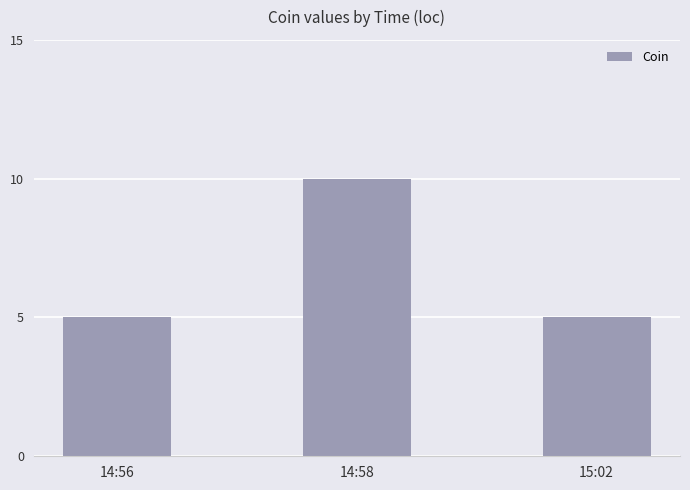

Is it true that the value at 15:02 is 5?

True